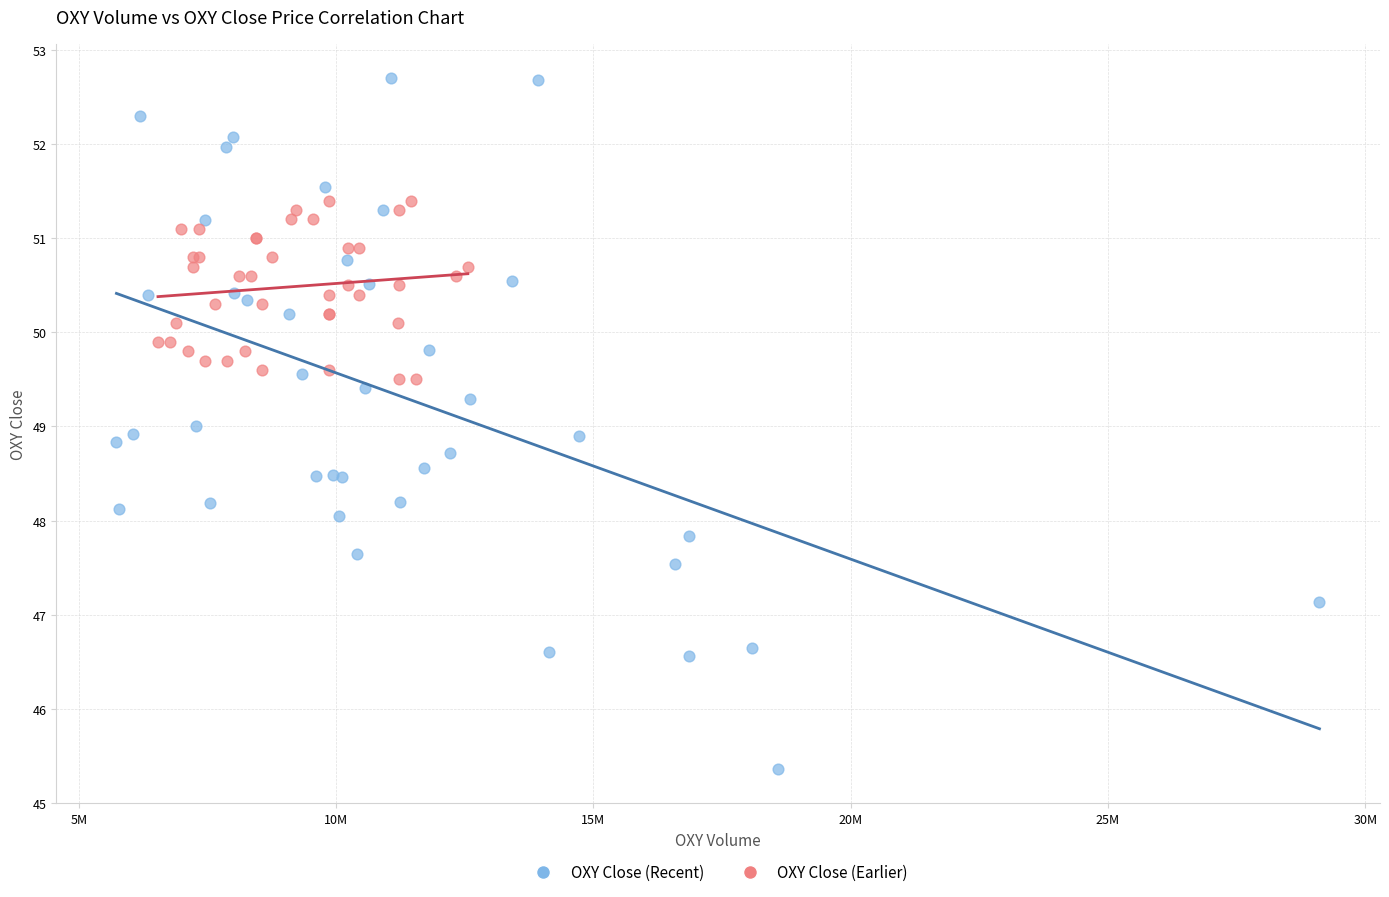

Which series has the widest spread of Y values?

OXY Close (Recent)